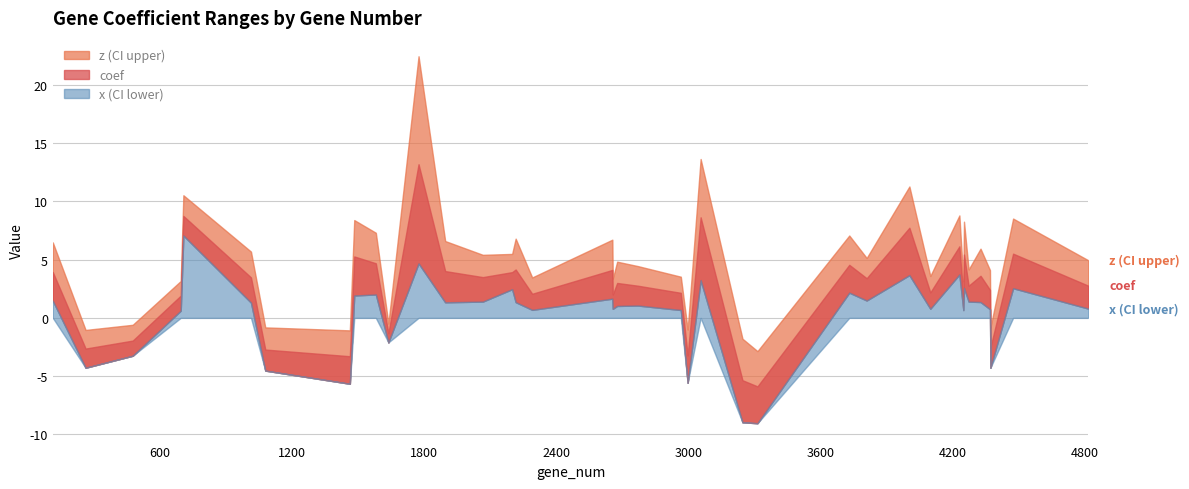

True or false: coef and z (CI upper) cross at least once.

False